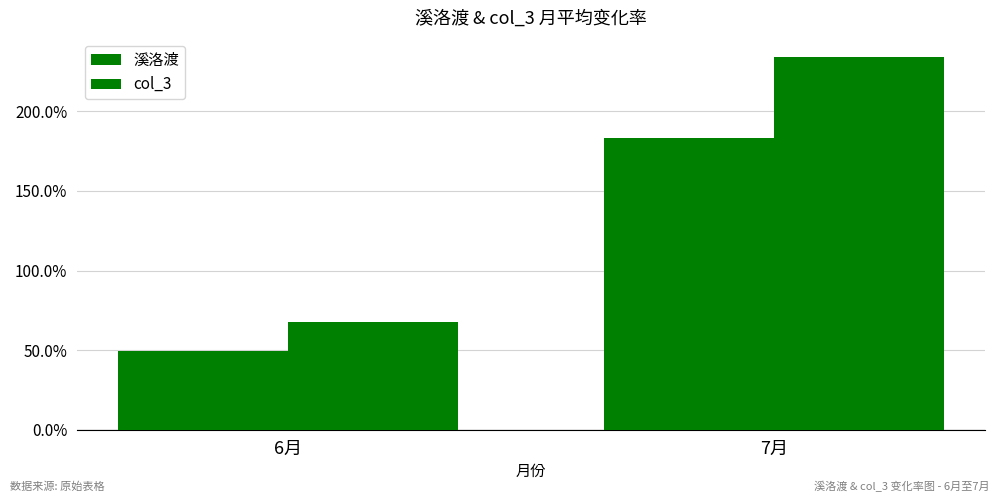

What is the label of the 1st bar from the right?

7月